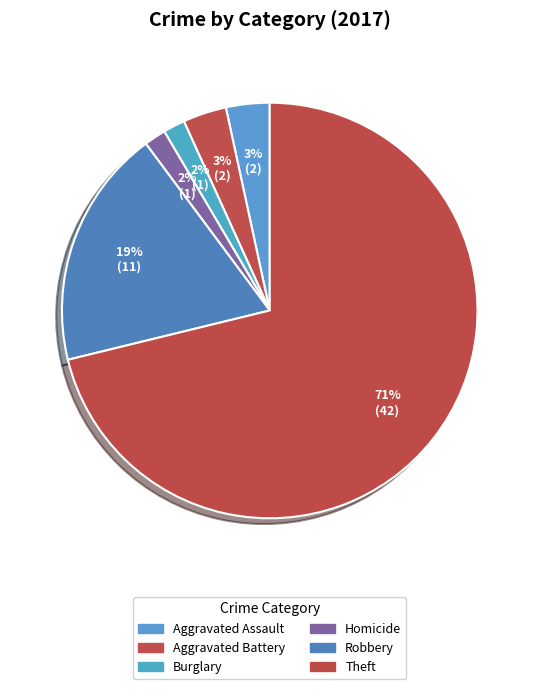

Is there a majority slice in this chart?

Yes